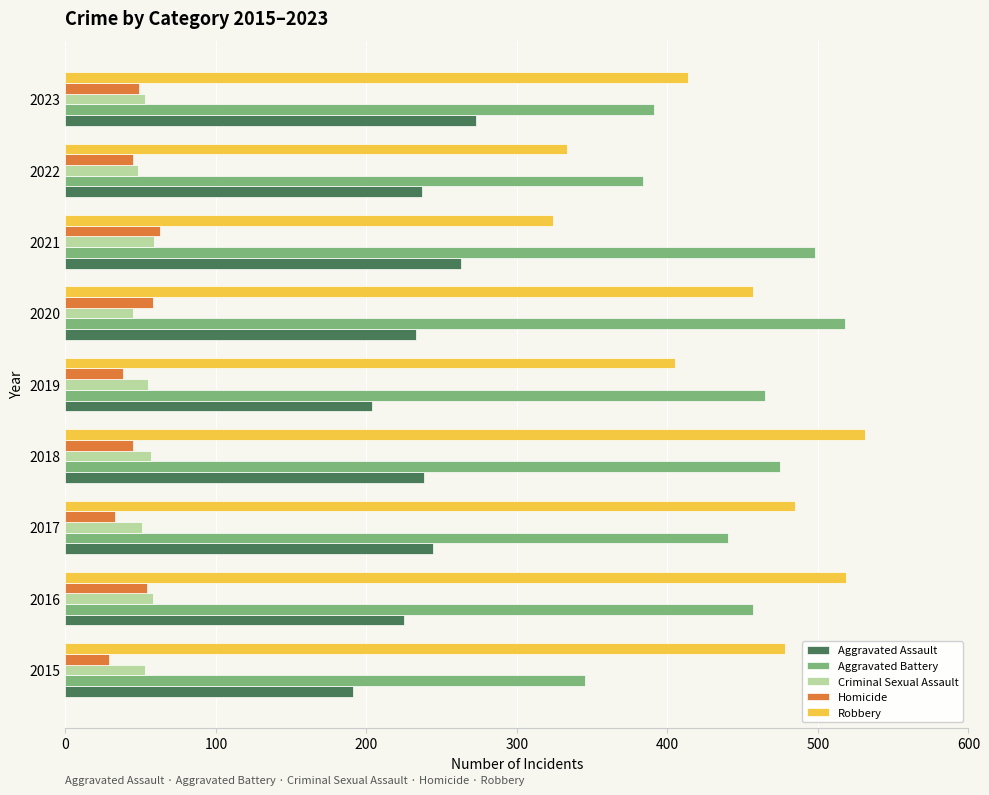

At which label does Homicide reach its peak?

2021